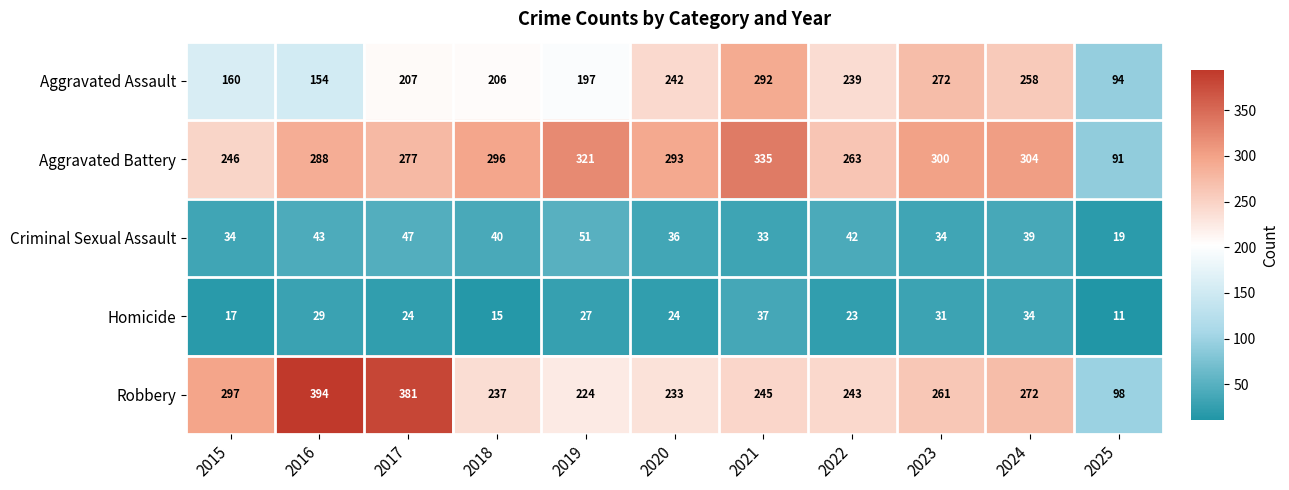

What is the spread (max minus min) of values at 2018?

281